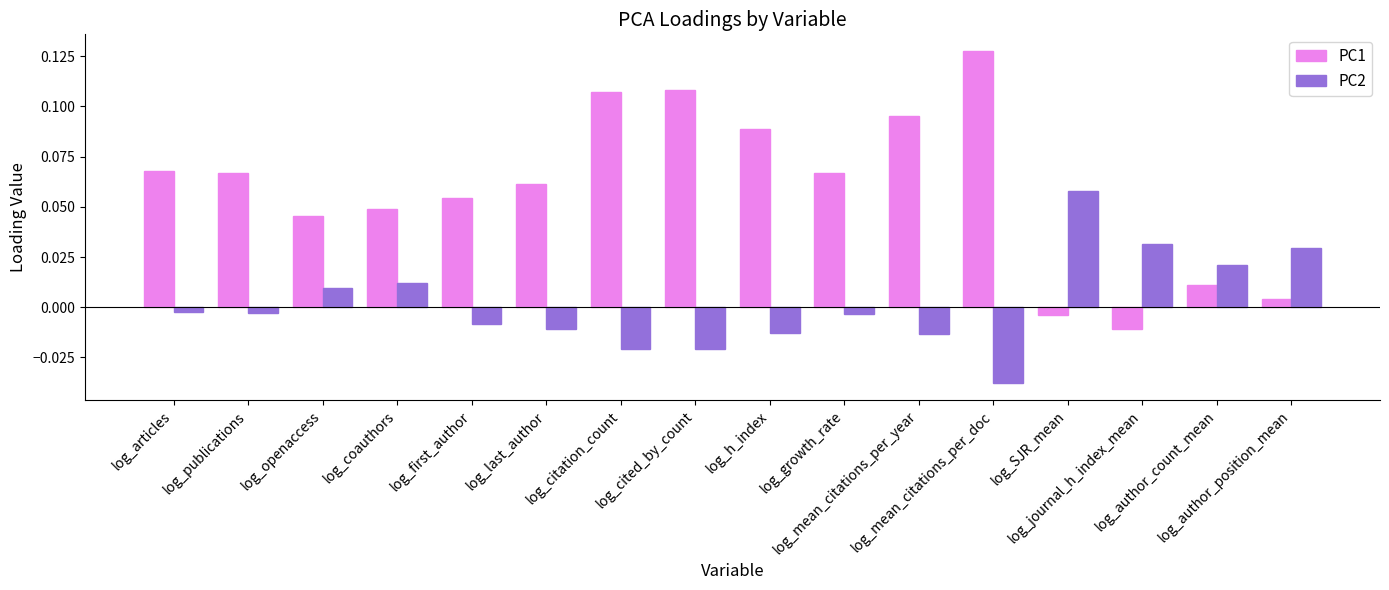

What is the label of the 11th bar from the left?

log_mean_citations_per_year